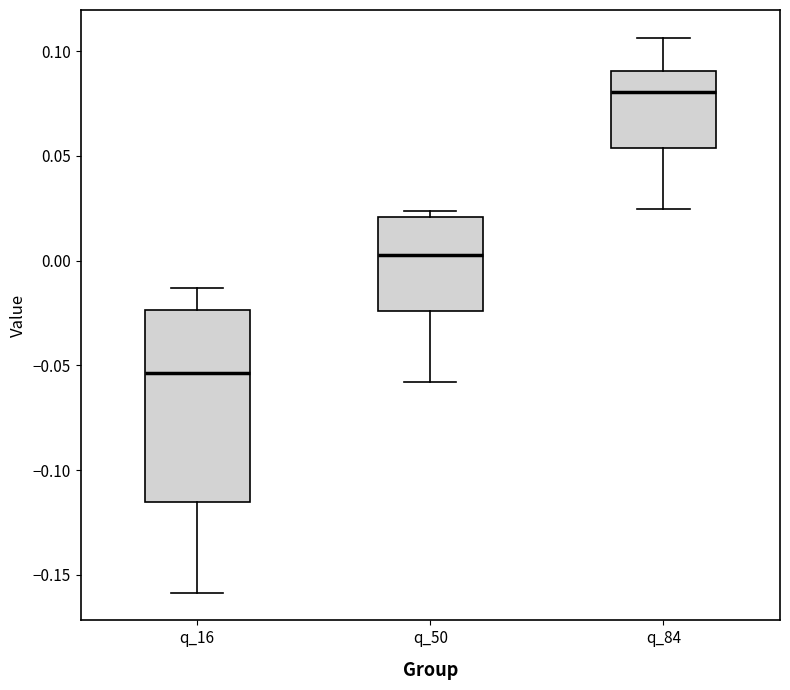

Comparing the boxes themselves (not the whiskers), which one is the tallest?

q_16